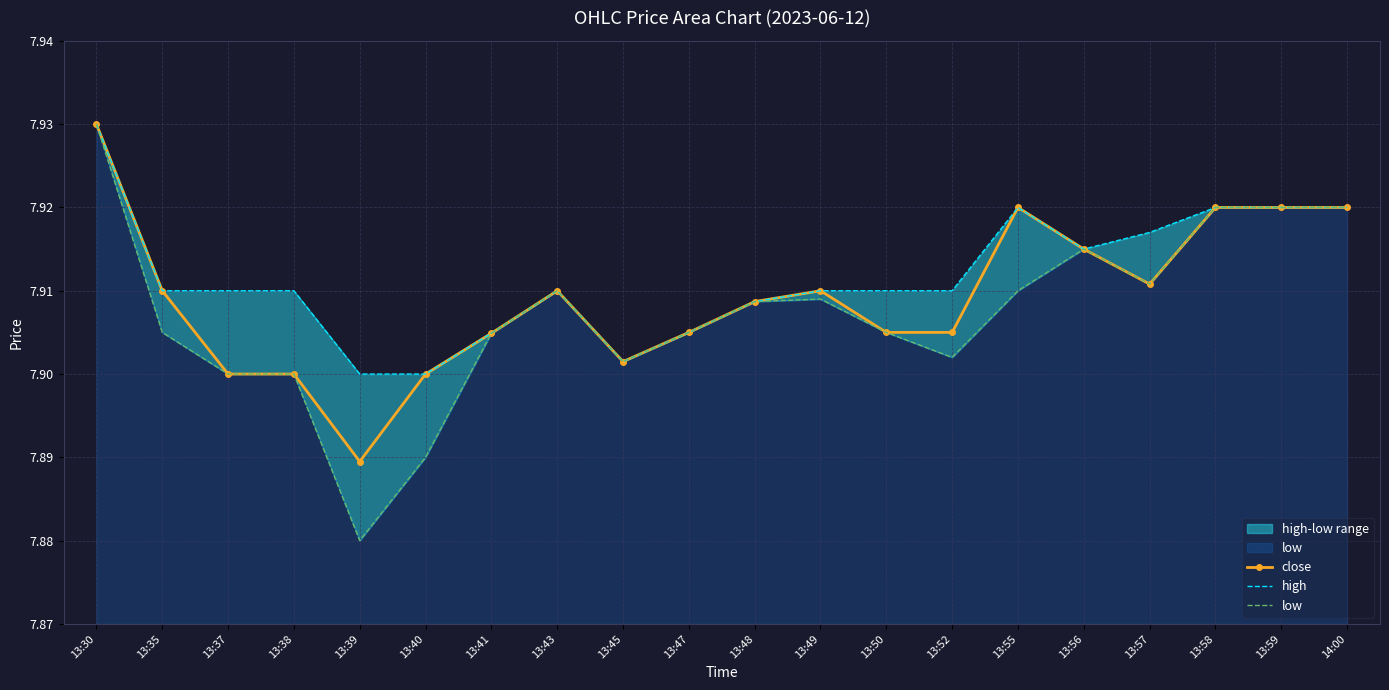

Which series changed the most between 13:37 and 13:58?

close